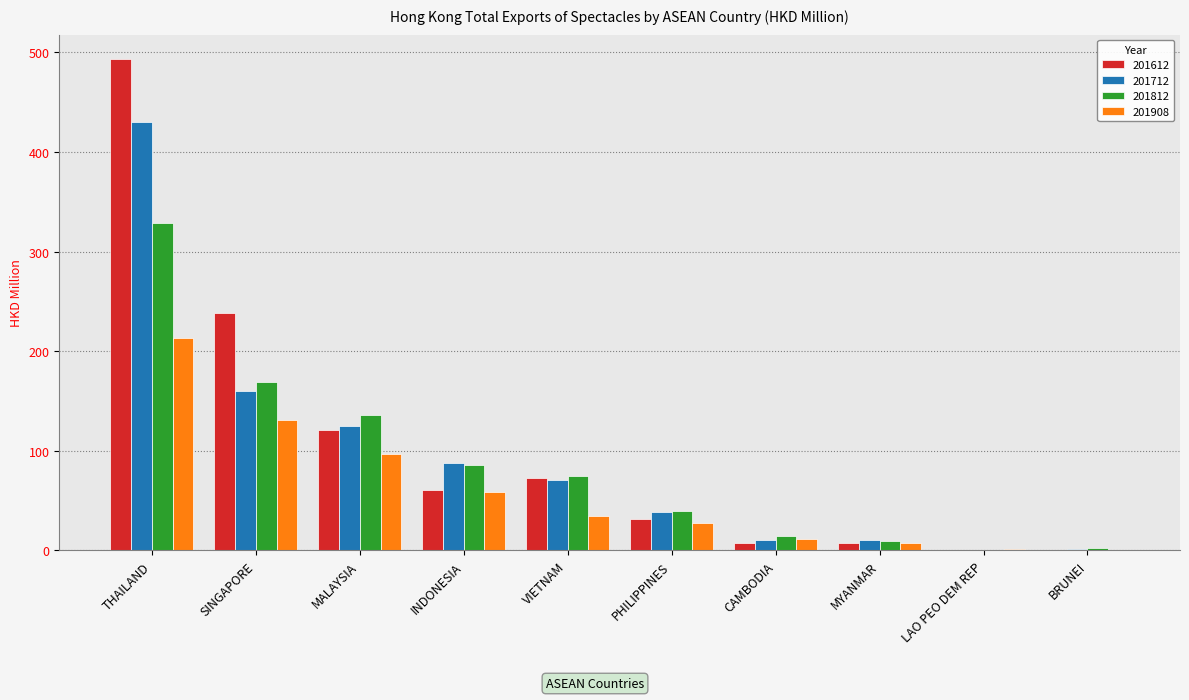

At which label is 201908 closest to 106?

MALAYSIA